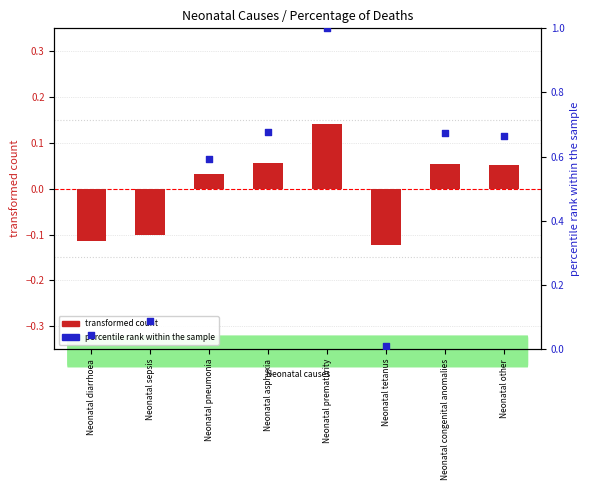

Which series contains the highest Y value?

percentile rank within the sample